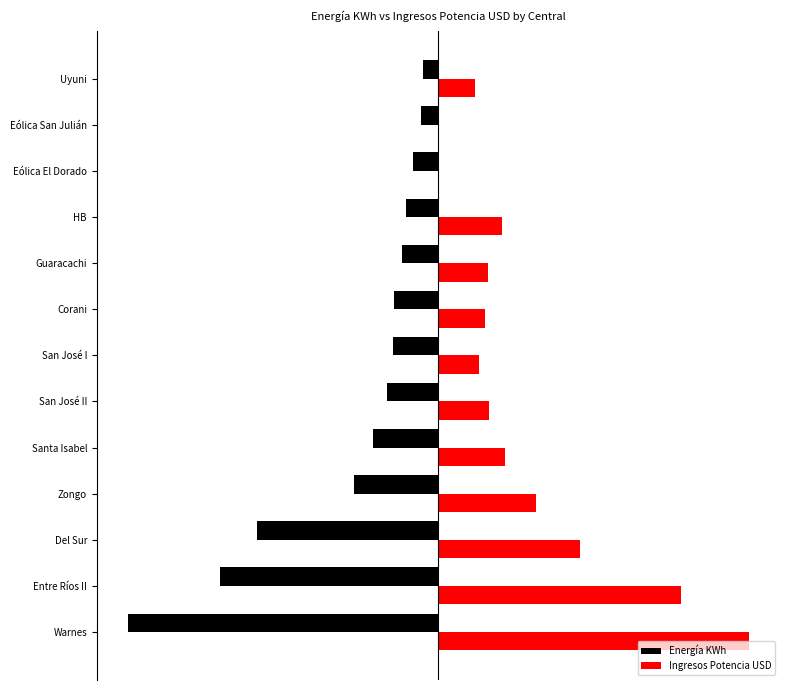

What are all the series names shown in the legend?

Energía KWh, Ingresos Potencia USD